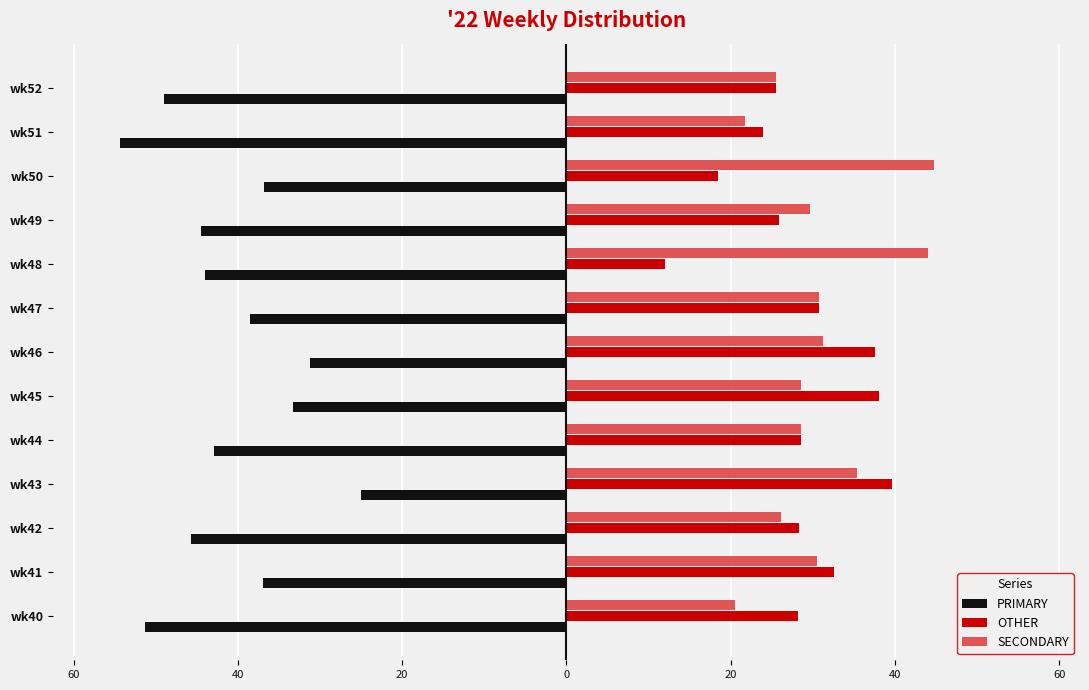

What are all the series names shown in the legend?

PRIMARY, OTHER, SECONDARY